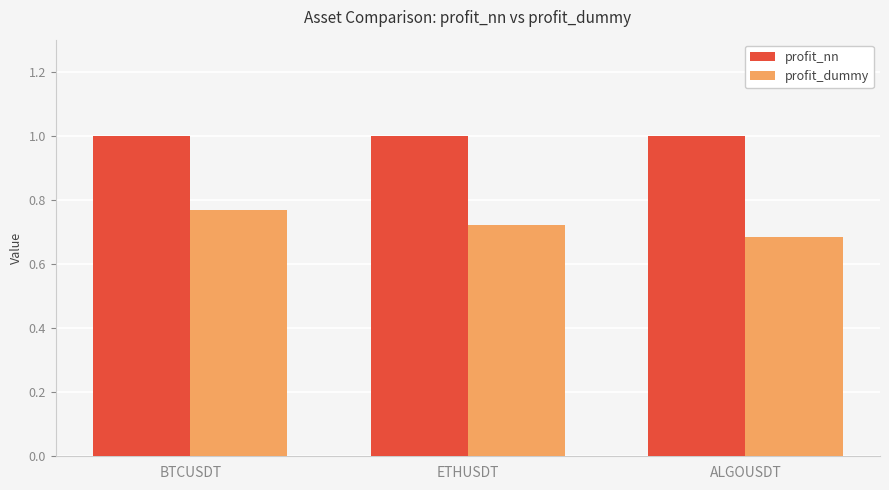

What is the sum of the profit_dummy values at ETHUSDT and BTCUSDT?

1.5